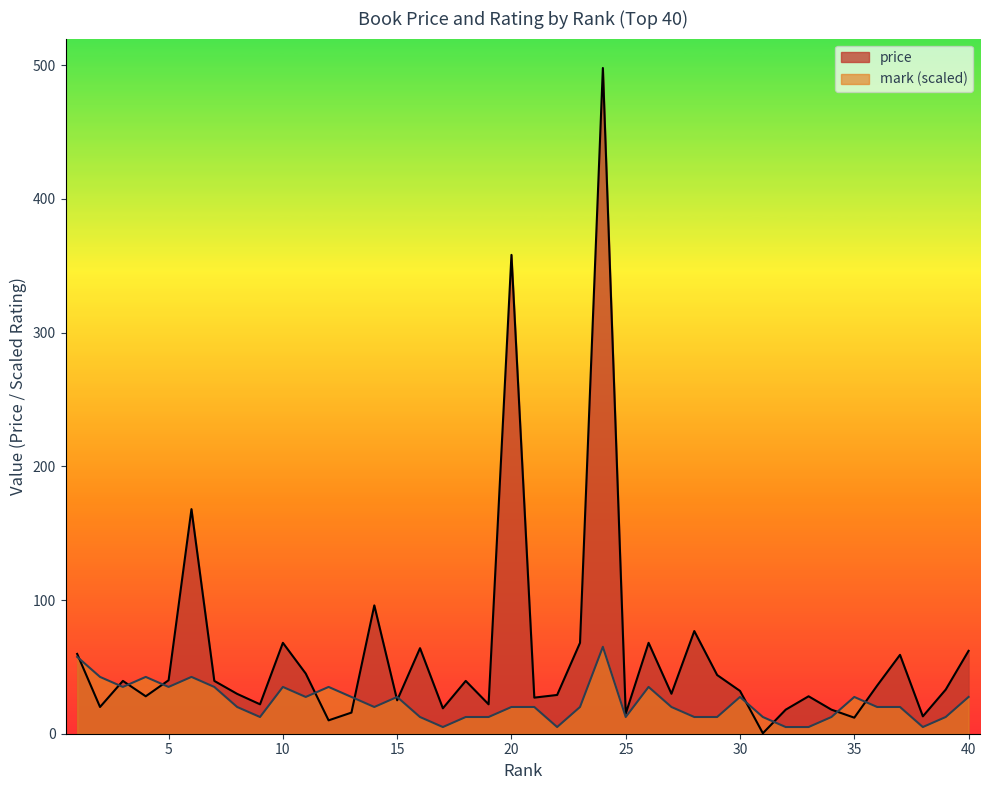

What is the value of the price point at the 22nd from the left?

29.0